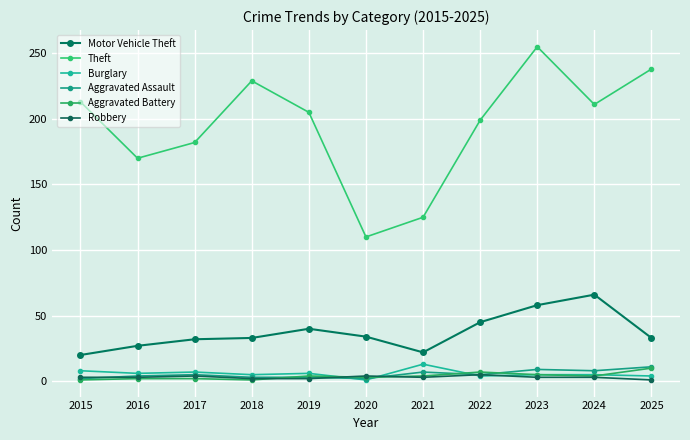

What is the value of the Motor Vehicle Theft point at the 9th from the left?

58